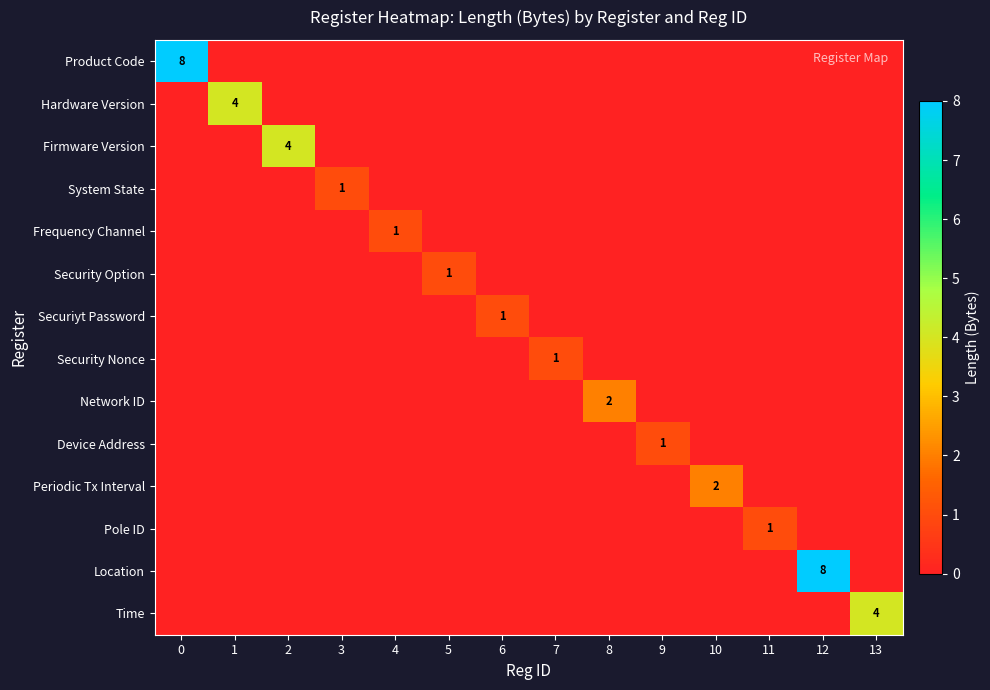

Rank the series at 9 from highest to lowest value.

Device Address, Product Code, Hardware Version, Firmware Version, System State, Frequency Channel, Security Option, Securiyt Password, Security Nonce, Network ID, Periodic Tx Interval, Pole ID, Location, Time